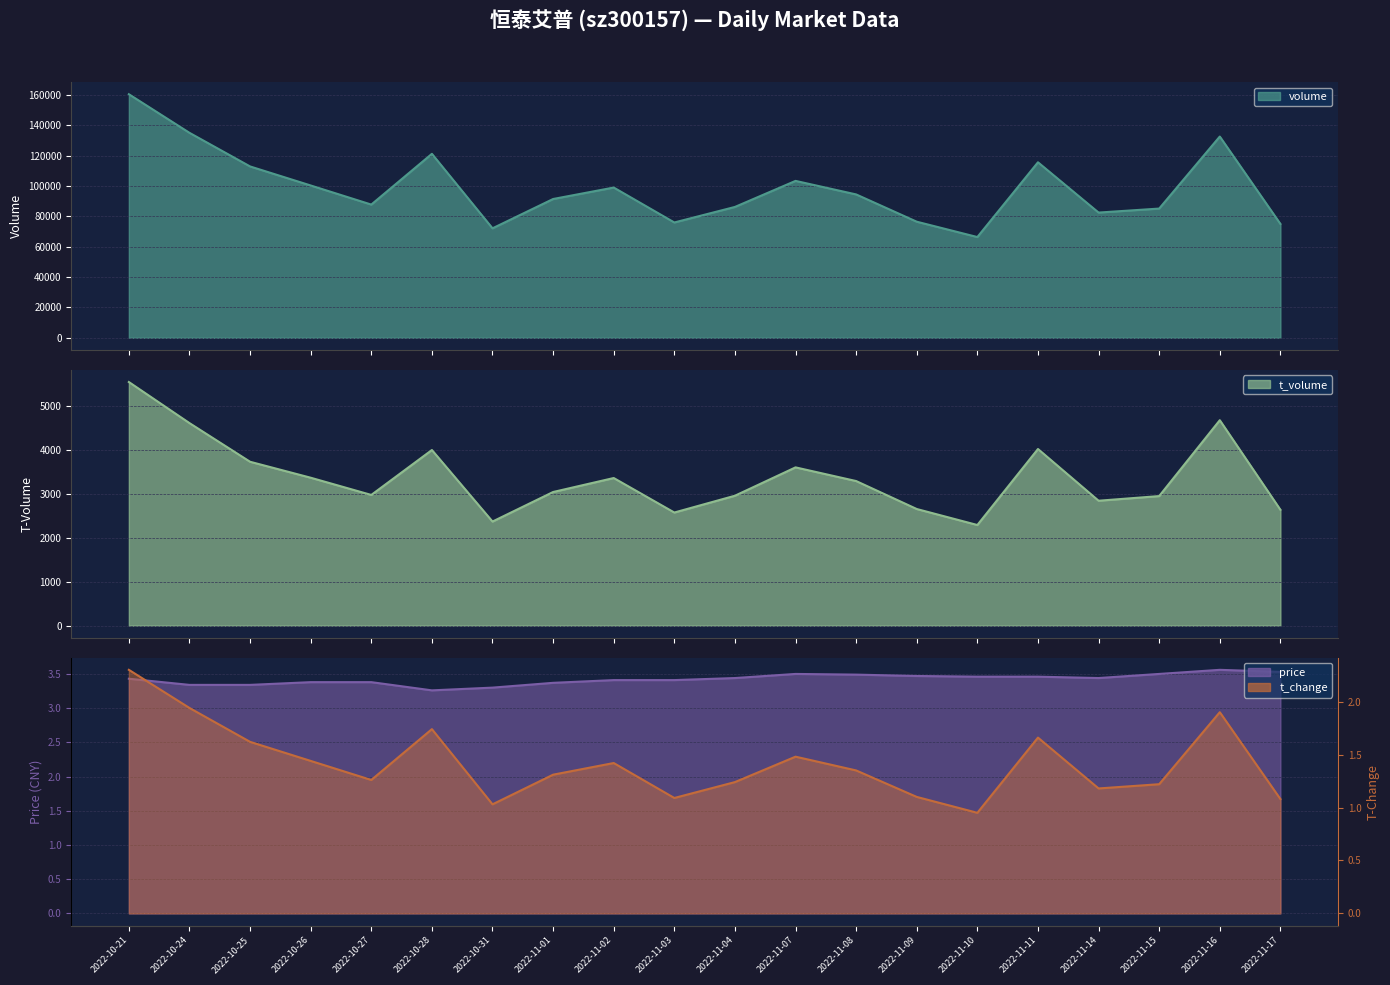

True or false: t_change and volume intersect in this chart.

False